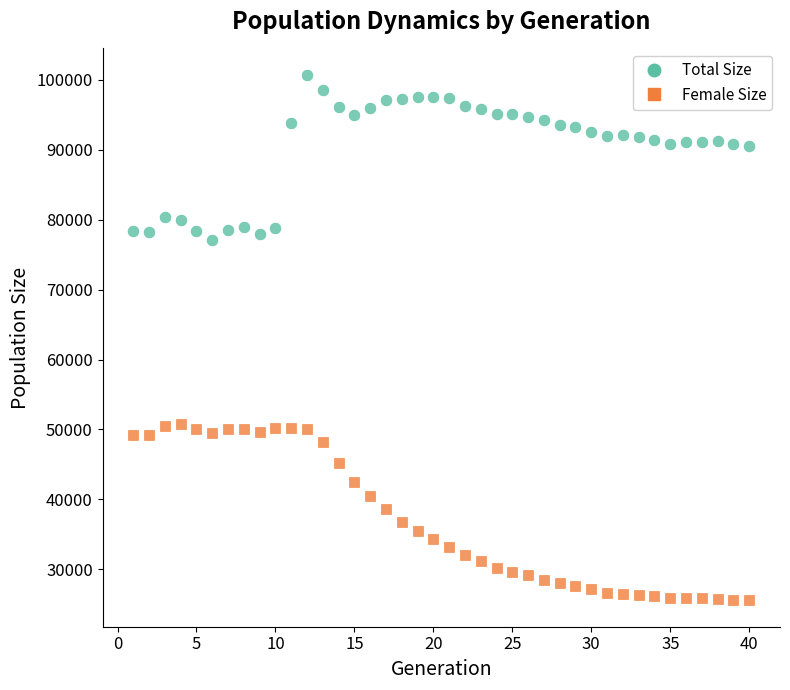

What are all the series names shown in the legend?

Total Size, Female Size